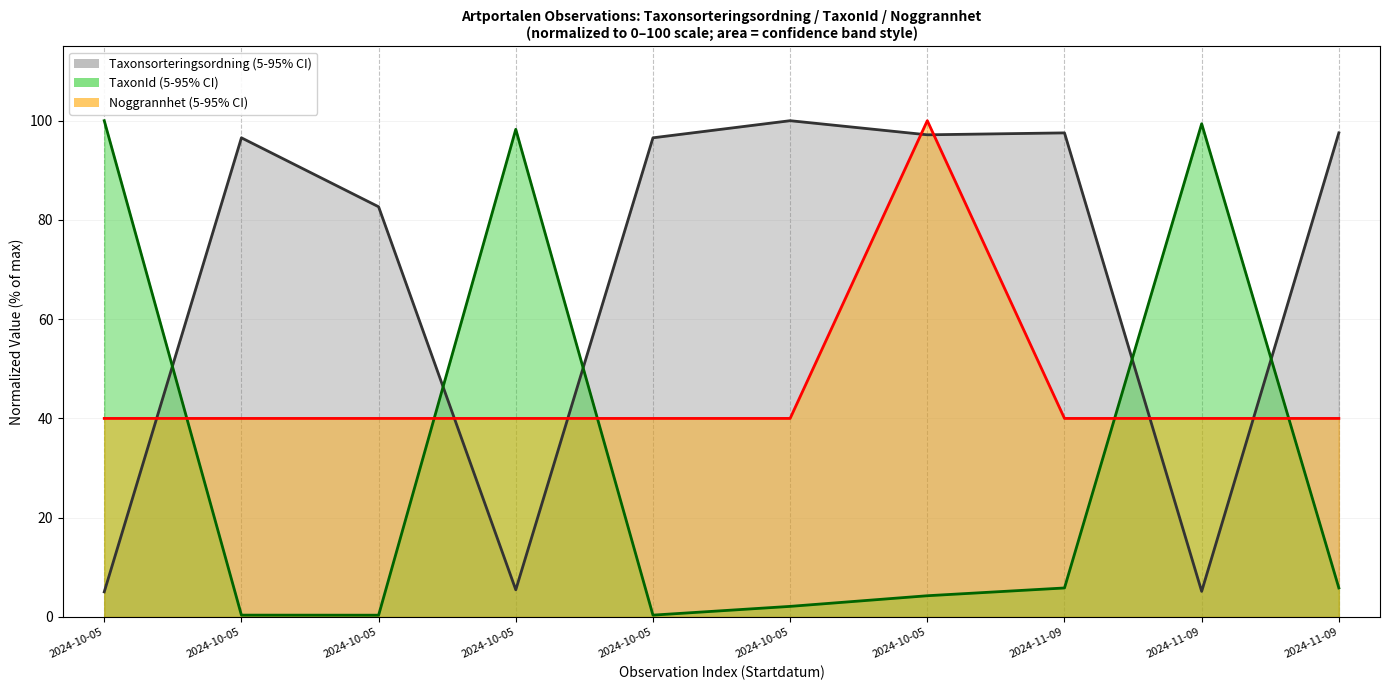

What is the minimum value for Noggrannhet mean?

40.0